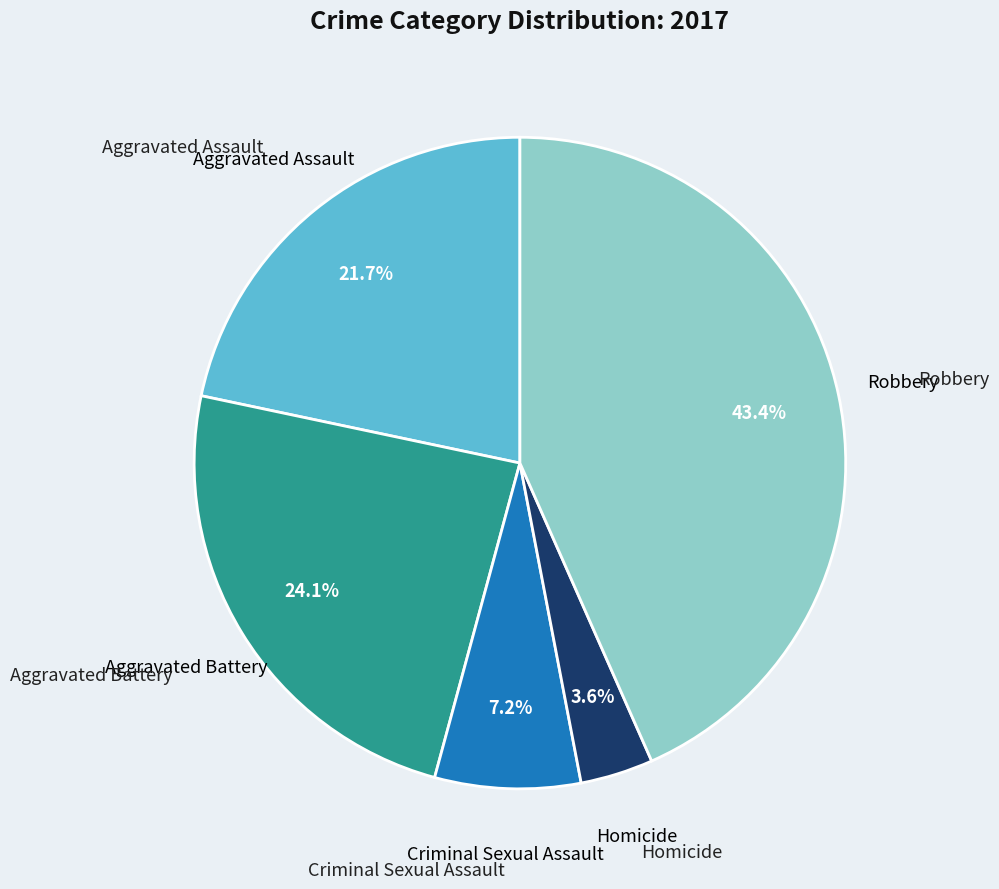

Between Homicide and Aggravated Assault, which is larger?

Aggravated Assault